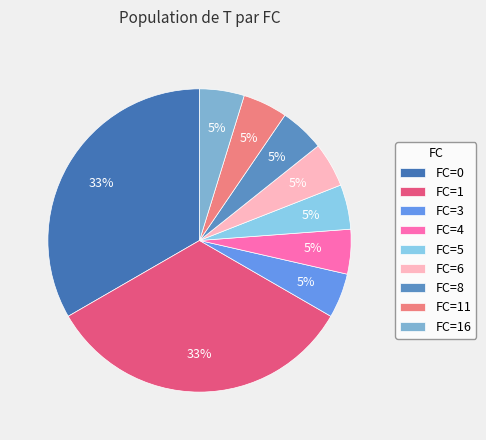

Is there any slice that represents more than half of the pie?

No